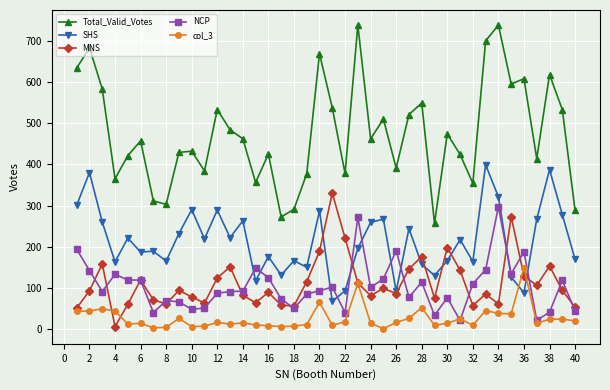

What is the difference between the second highest and second lowest values in the col_3 series?

108